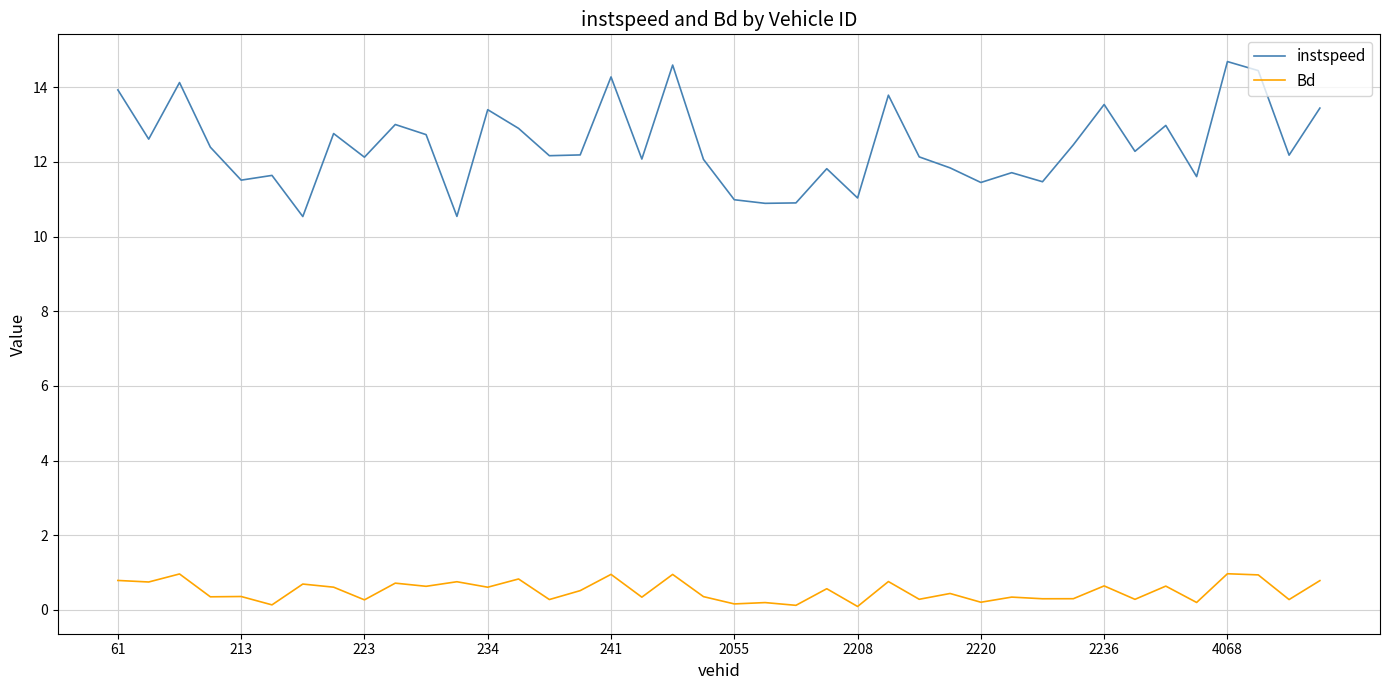

Which series has the largest total across all categories?

instspeed